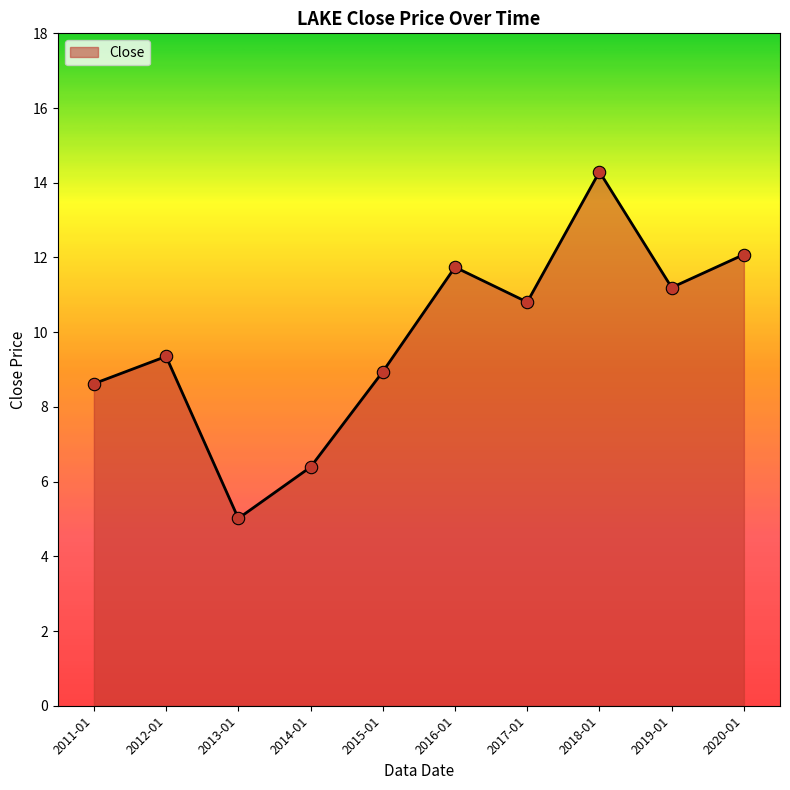

What is the ratio of the value at 2019-01 to the value at 2012-01?

1.2